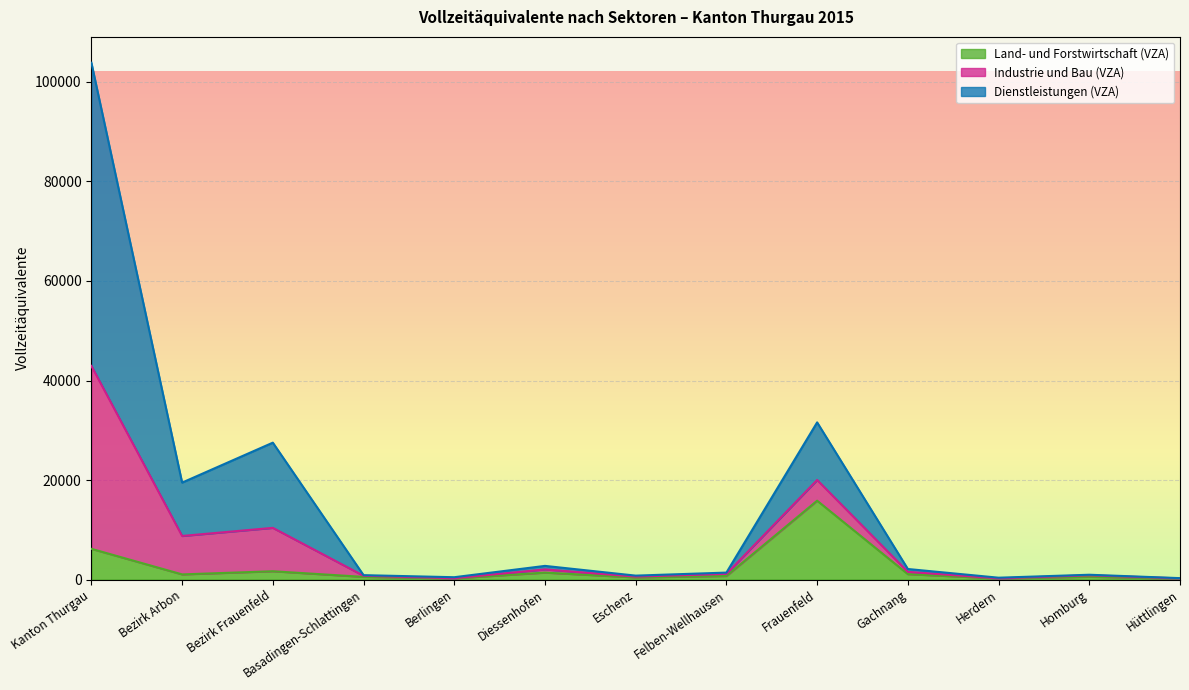

True or false: Industrie und Bau (VZA) has a value of 964.6 at Homburg.

True